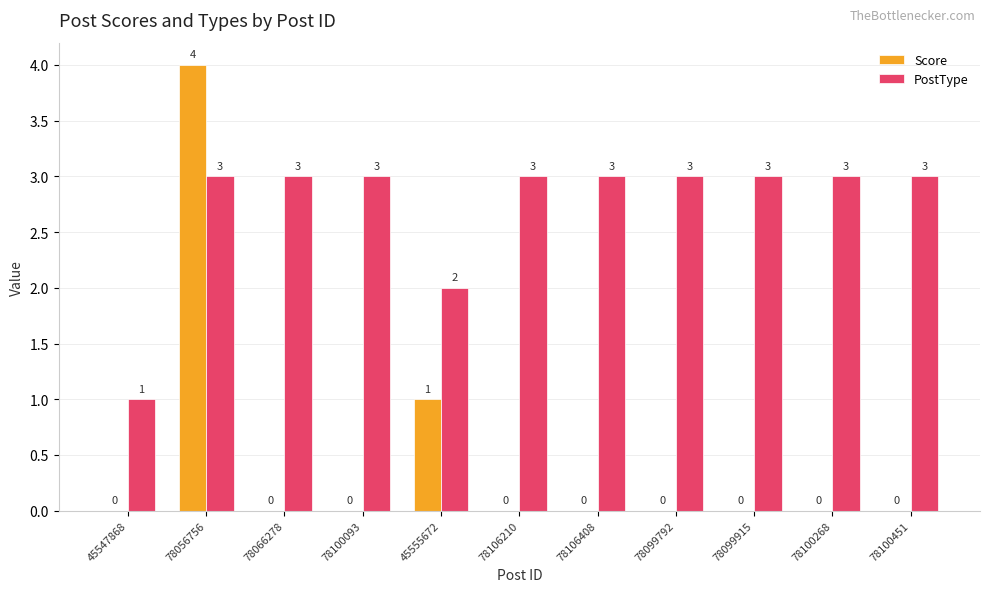

True or false: PostType has a value of 3 at 78106210.

True